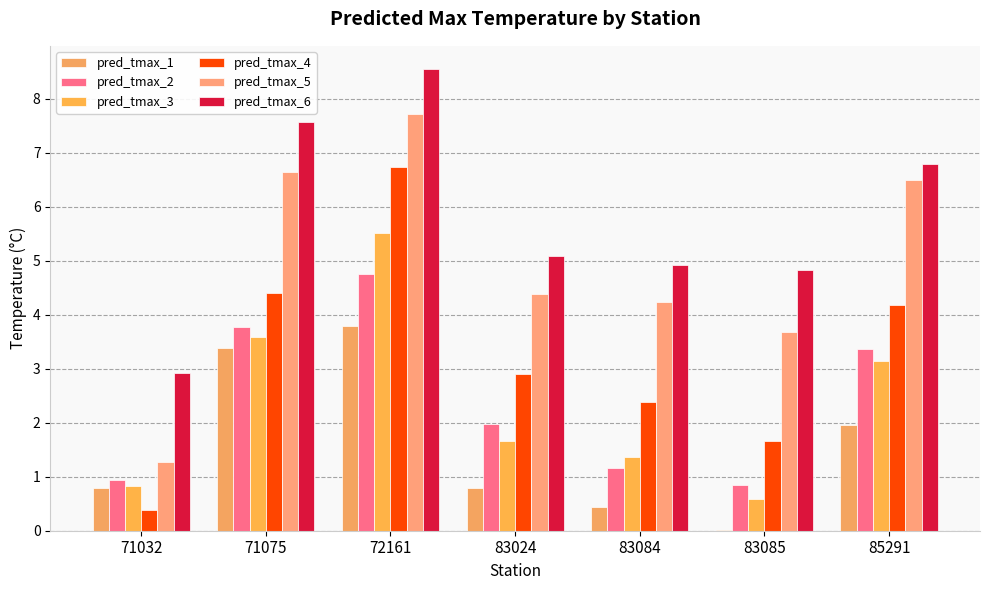

Are the bars grouped side by side (vs. stacked)?

Yes